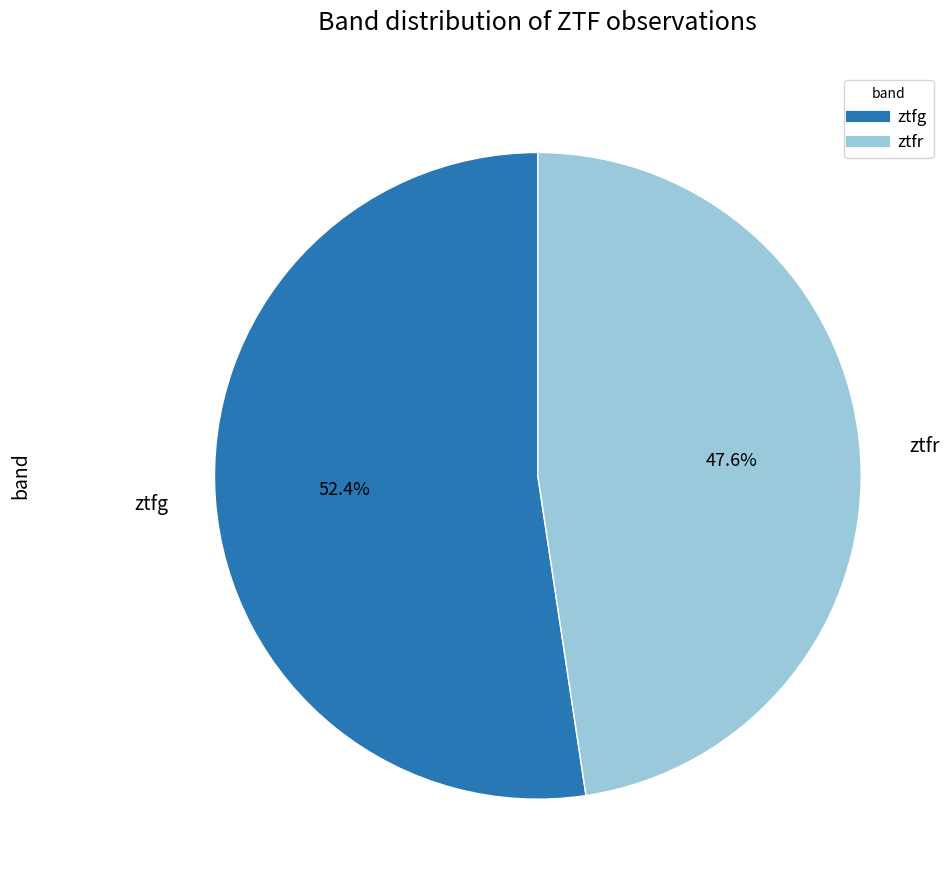

Is there any slice that represents more than half of the pie?

Yes